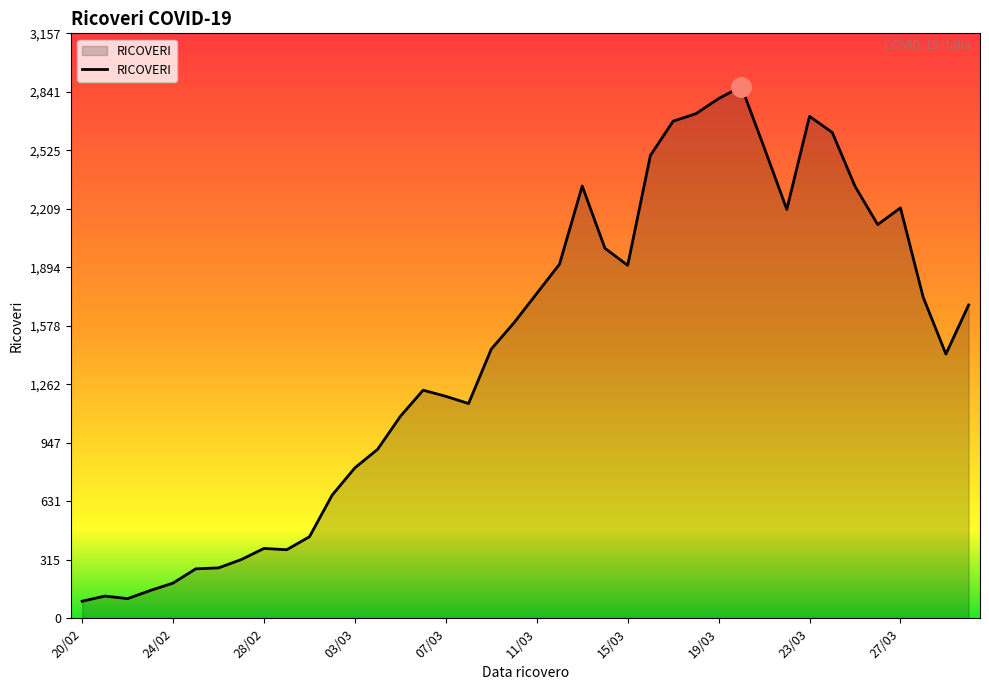

What is the difference between the maximum and minimum values?

2778